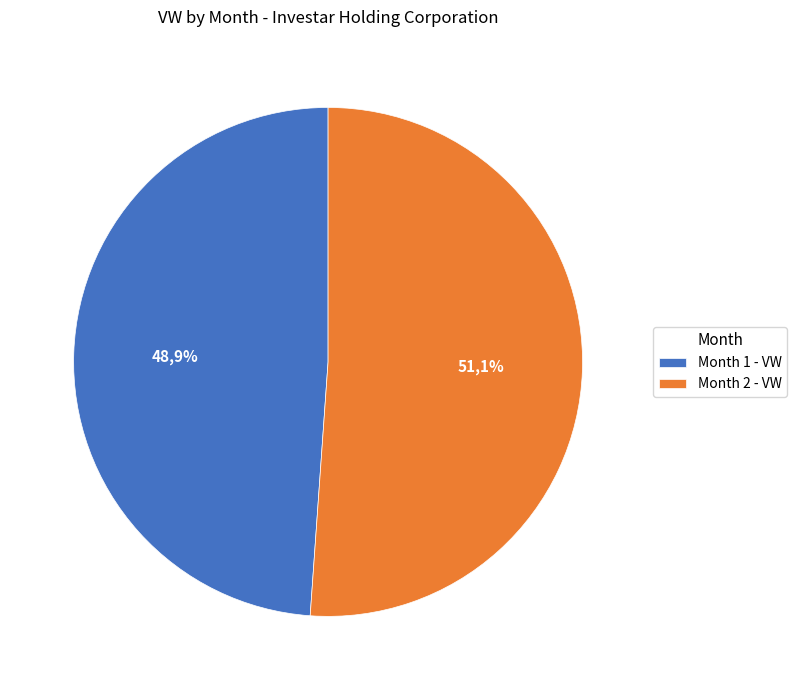

Which slice represents more than half of the pie?

2